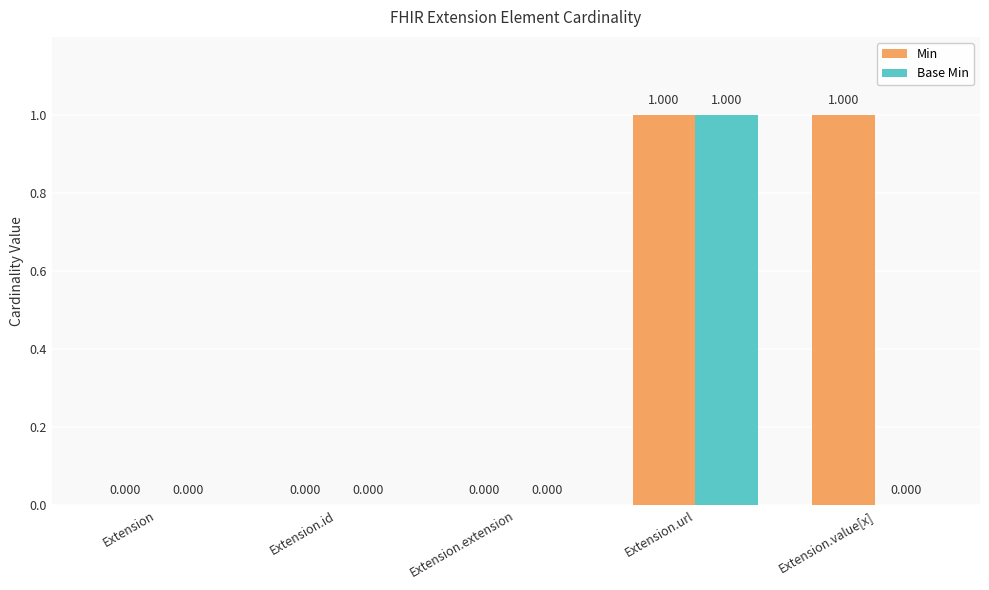

The value of Min at Extension.extension is 0. True or false?

True